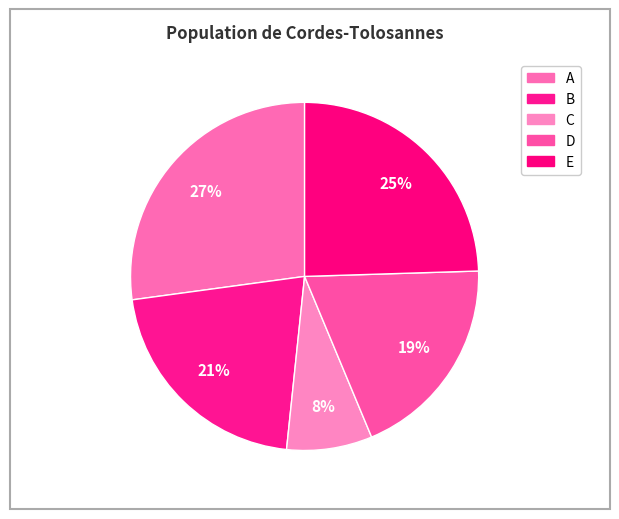

Rank the categories by value from lowest to highest.

C, D, B, E, A